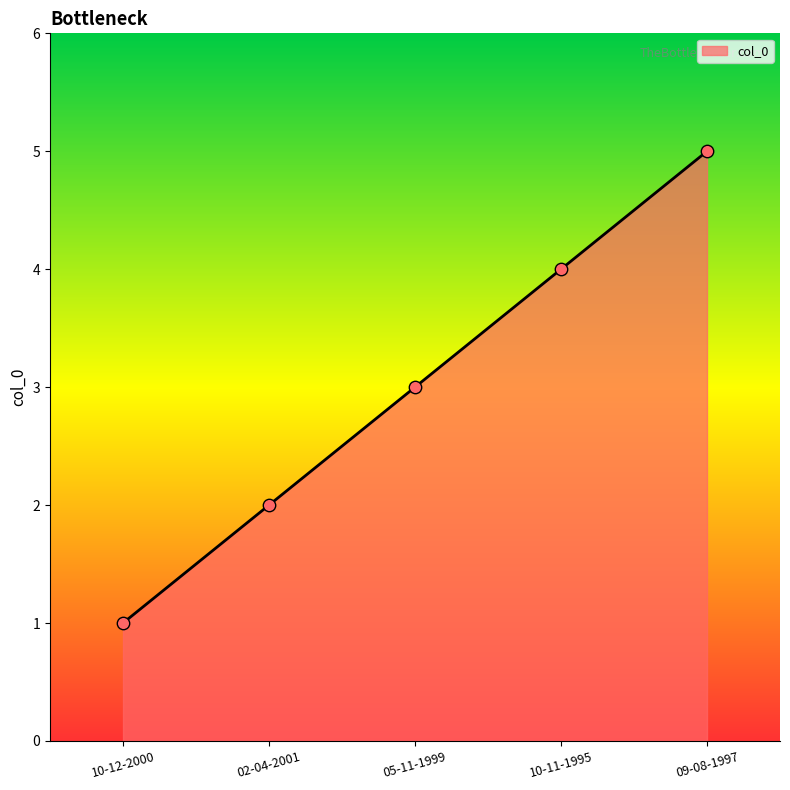

What is the ratio of the value at 02-04-2001 to the value at 10-11-1995?

0.5